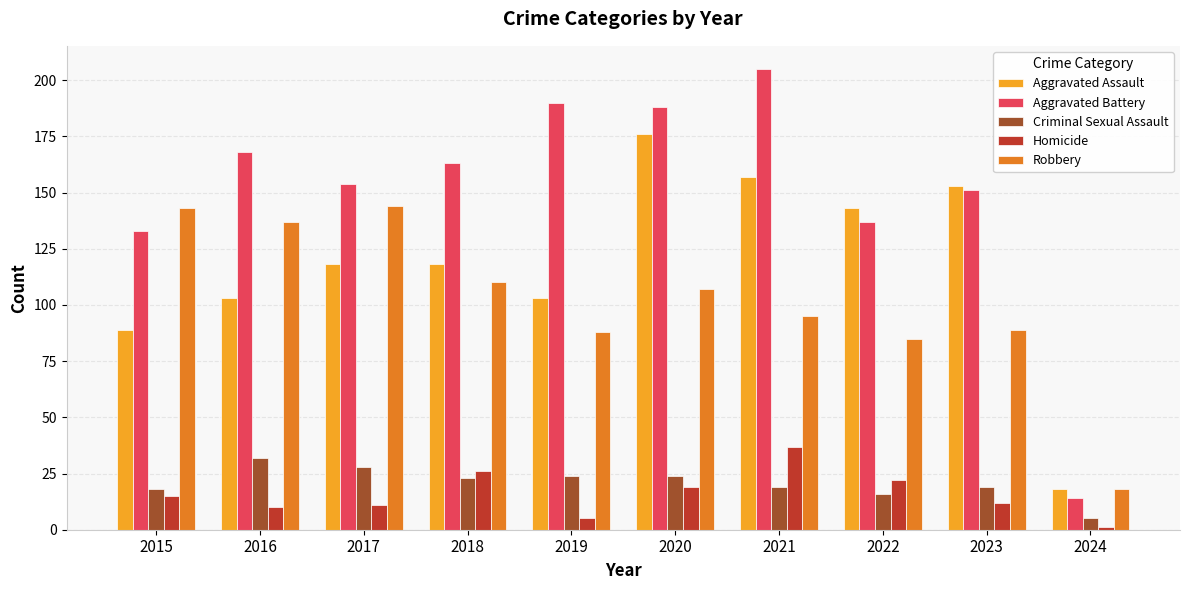

At which label is Robbery closest to 81?

2022